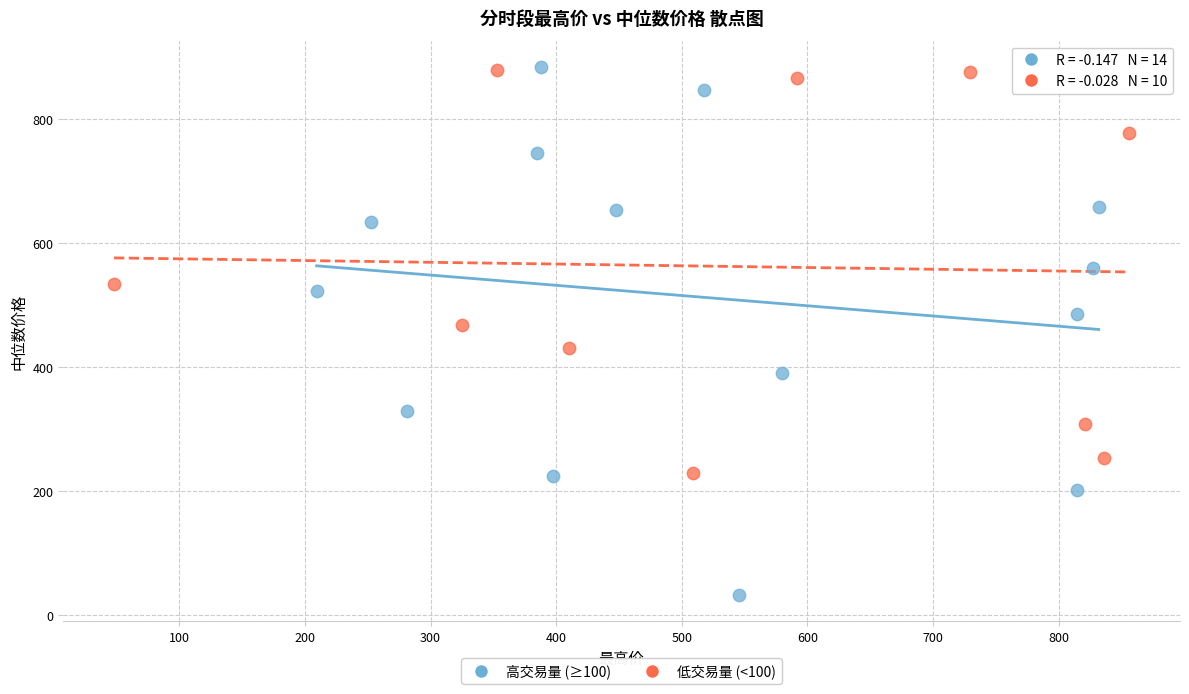

Which series reaches the minimum Y coordinate?

高交易量 (≥100)